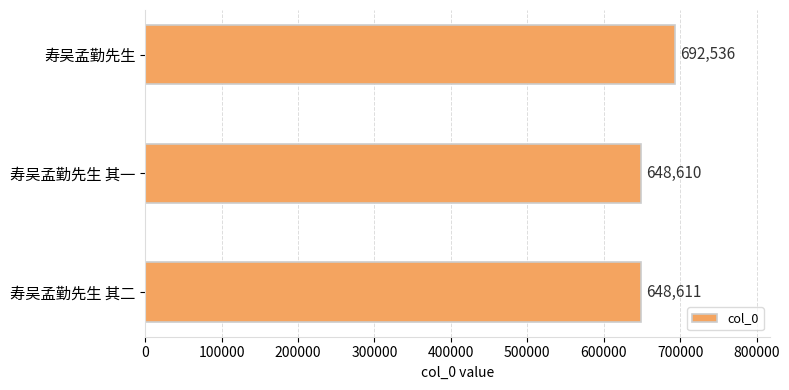

Where is the data nearest to the value 670573?

寿吴孟勤先生 其二